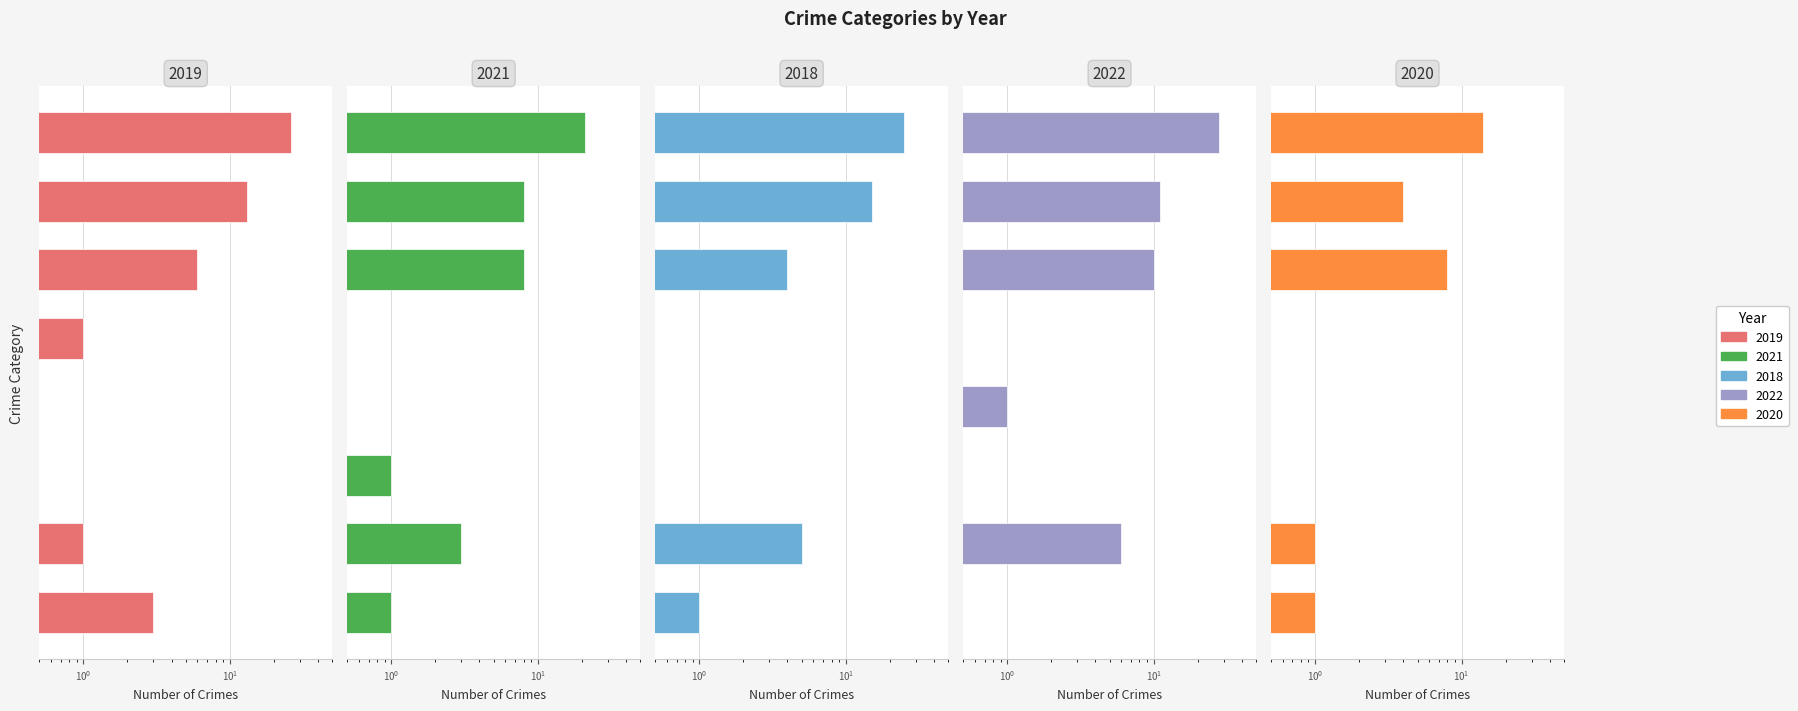

Where does the 2021 series first go above 3?

Robbery